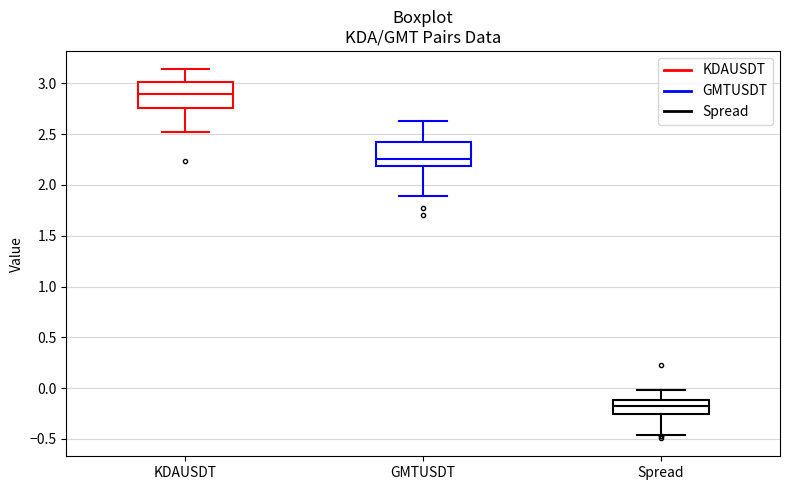

Reading left to right, transcribe this box plot: for each box, give where its median line is, the range the box spans, and where its two whiskers end, as read against the y-axis. The values are not printed on the chart, so give them approximately, as read against the axis.

KDAUSDT: median 2.90, box 2.75 to 3.00, whiskers 2.50 to 3.15
GMTUSDT: median 2.25, box 2.20 to 2.40, whiskers 1.90 to 2.65
Spread: median -0.20, box -0.25 to -0.10, whiskers -0.45 to 0.00